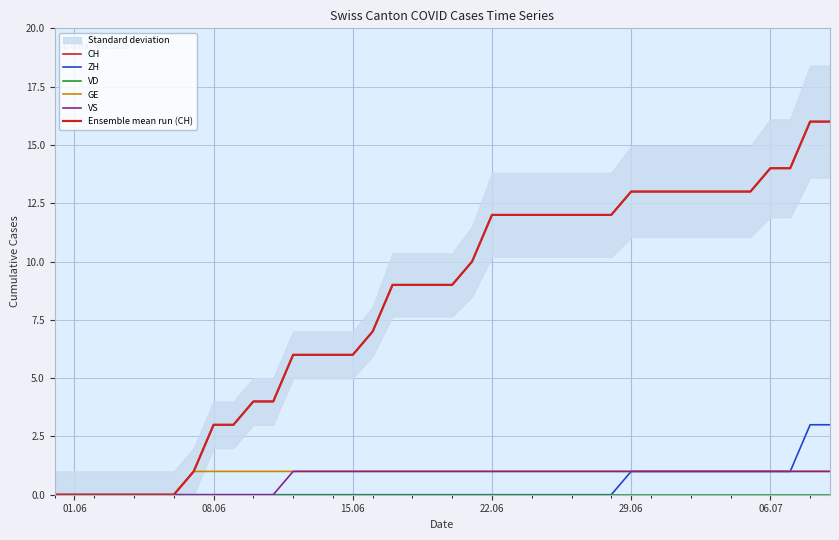

Is it true that Ensemble mean run (CH) equals 13 at 29.06?

True